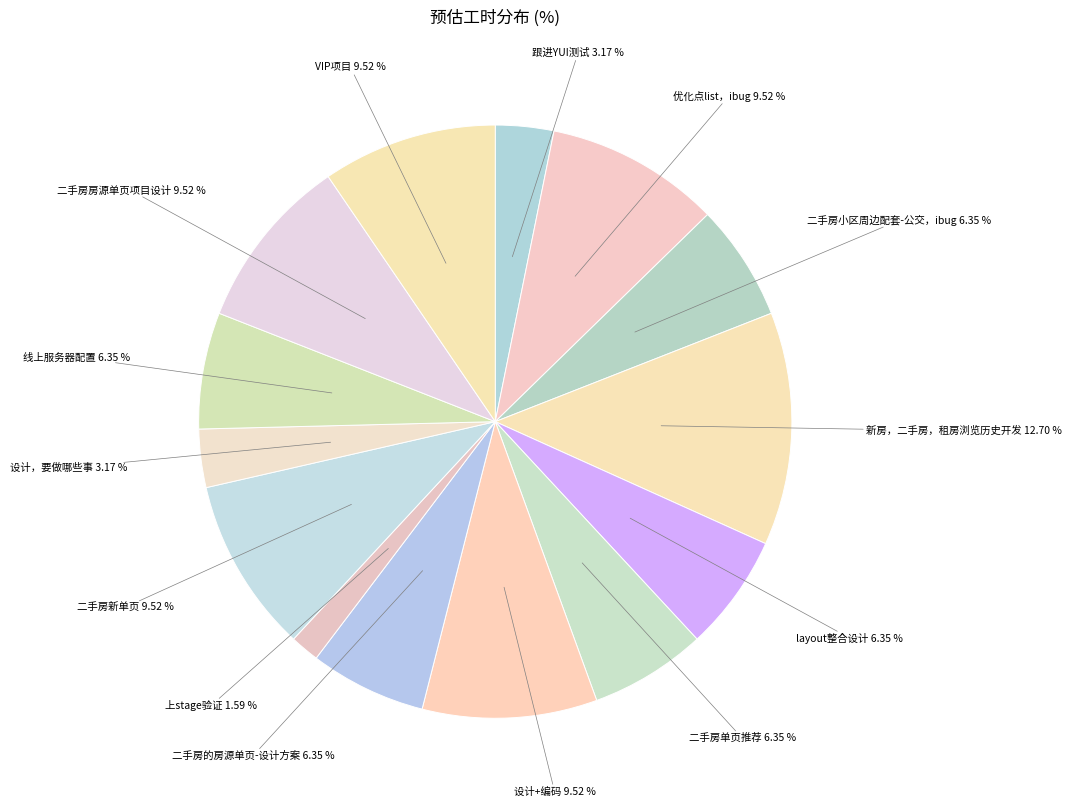

How many segments does this pie chart have?

14